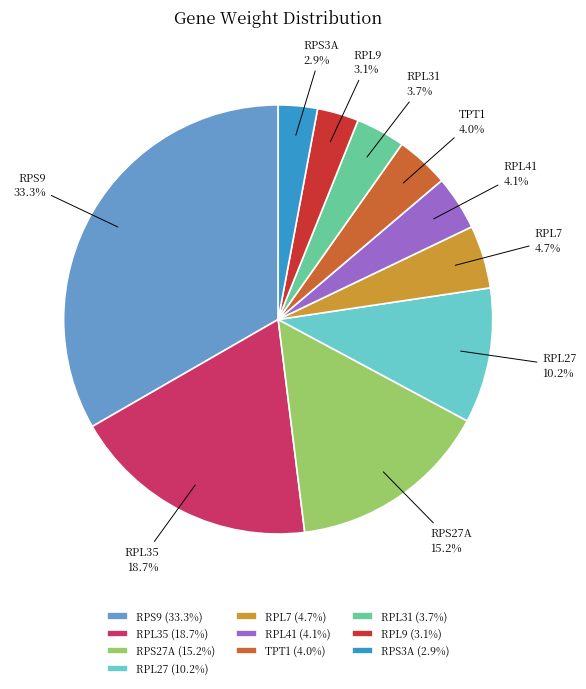

Does RPS9 account for over 50% of the chart?

No